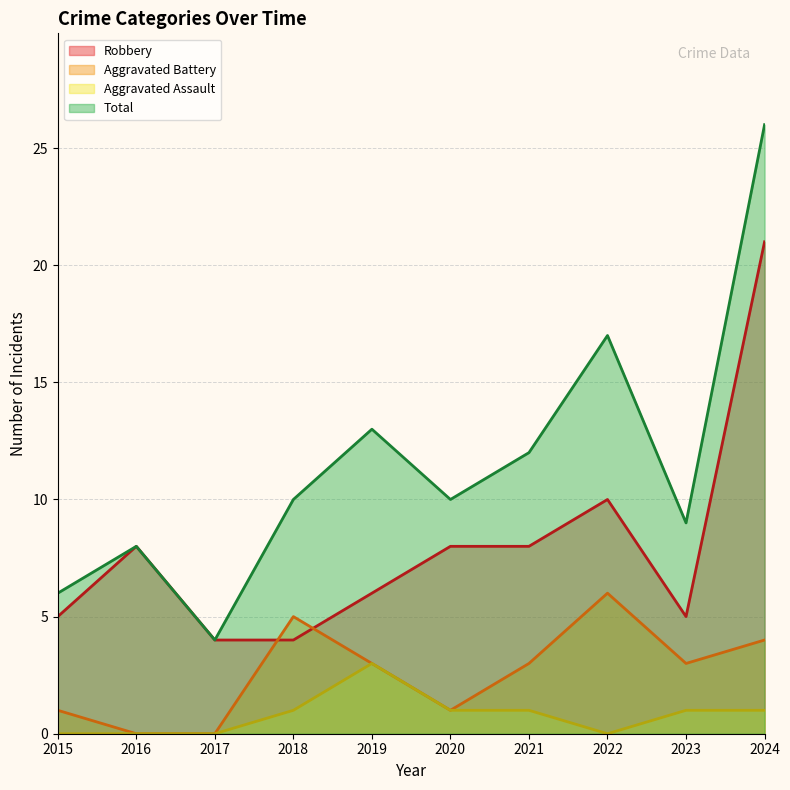

How many values in the Total series are below 10?

4